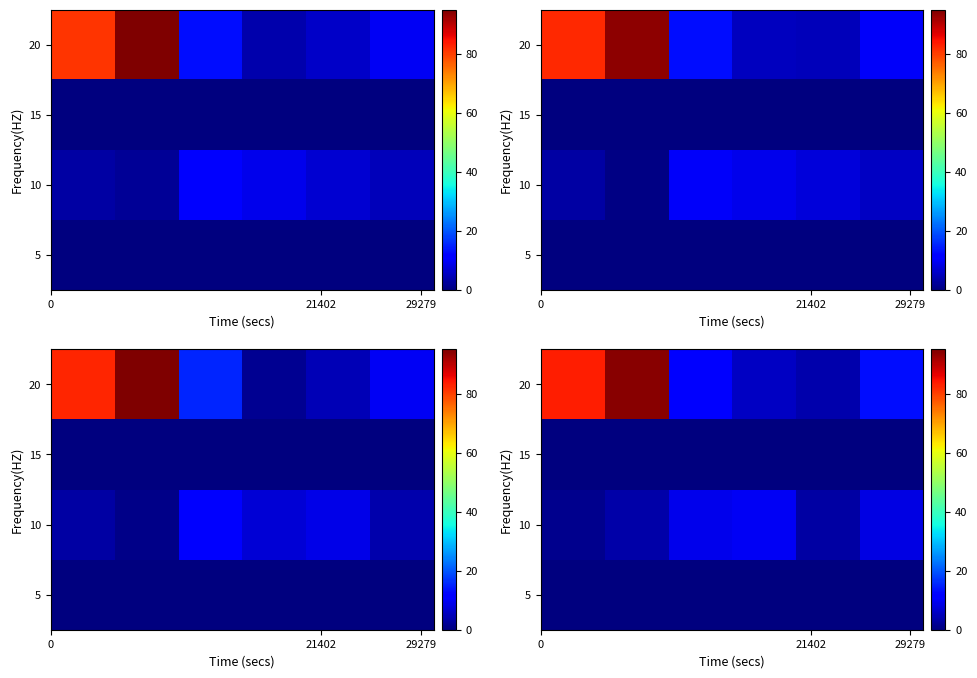

Which has a higher value, 5 or 29279?

5